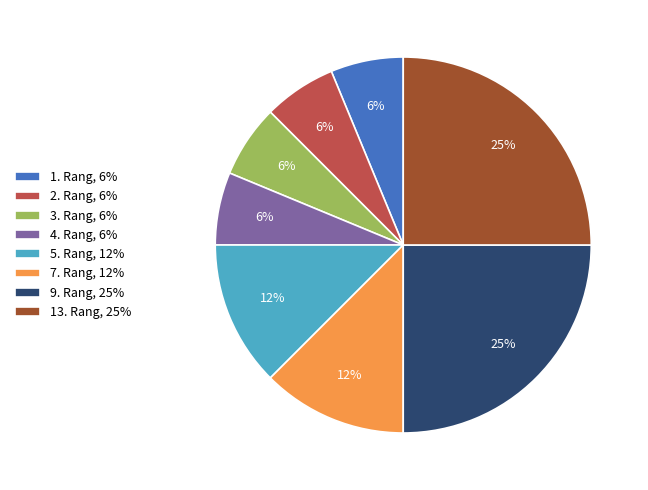

The 3. Rang slice represents 1% of the pie. True or false?

False